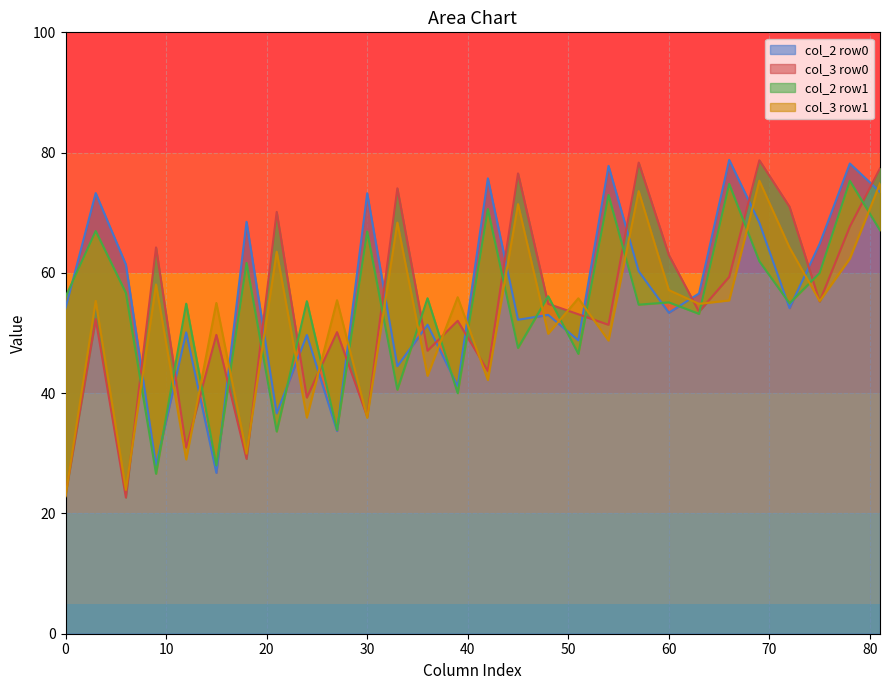

Count the number of categories in the chart.

2